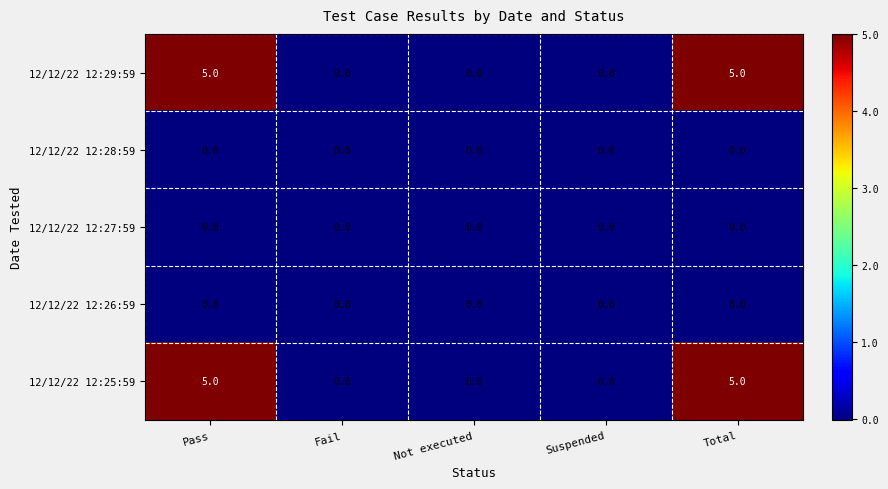

Reading left to right, transcribe all the data shown in this chart.

12/12/22 12:29:59: 5	0	0	0	5
12/12/22 12:28:59: 0	0	0	0	0
12/12/22 12:27:59: 0	0	0	0	0
12/12/22 12:26:59: 0	0	0	0	0
12/12/22 12:25:59: 5	0	0	0	5